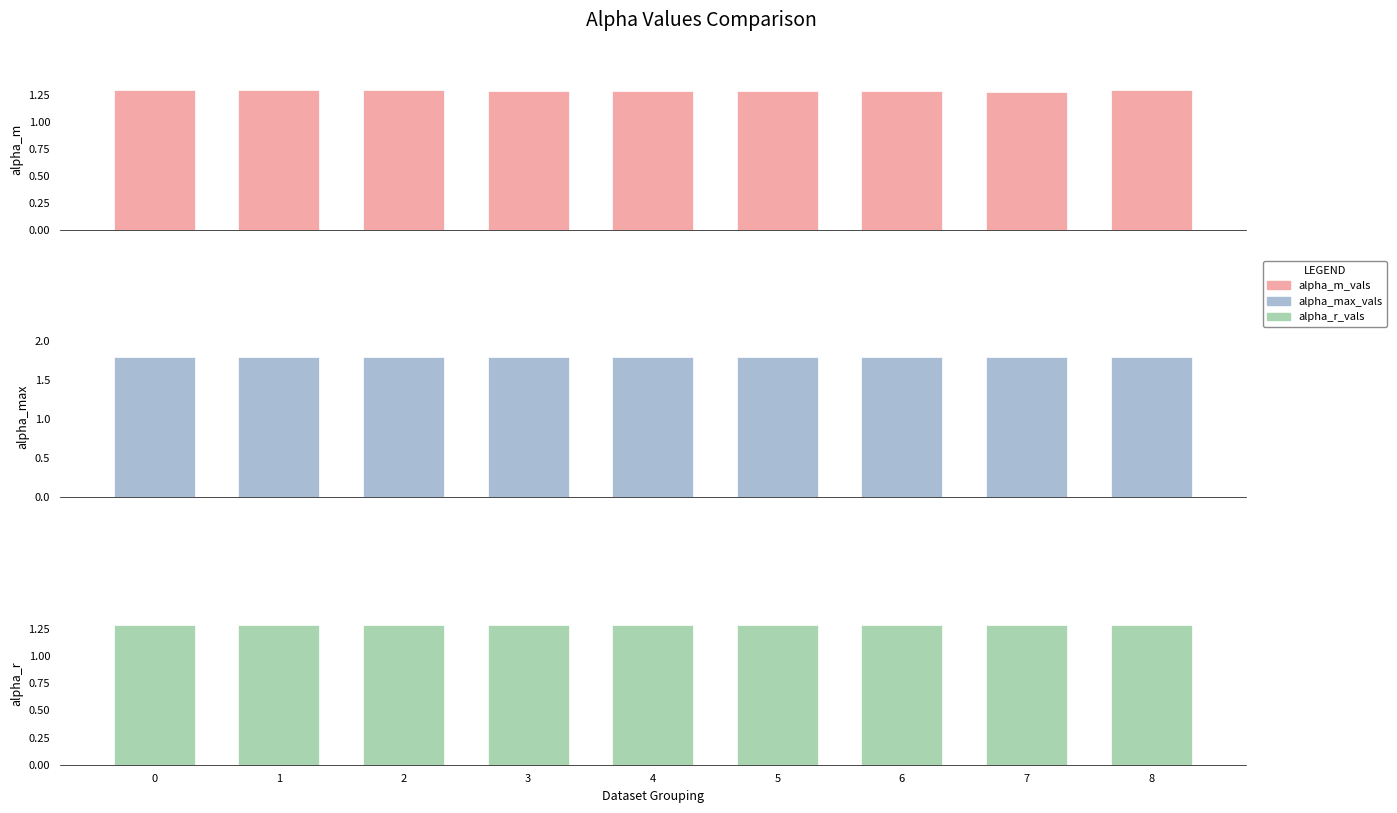

Reading left to right, list all the values displayed in this chart.

alpha_m_vals: 1.3	1.3	1.3	1.3	1.3	1.3	1.3	1.3	1.3
alpha_max_vals: 1.8	1.8	1.8	1.8	1.8	1.8	1.8	1.8	1.8
alpha_r_vals: 1.3	1.3	1.3	1.3	1.3	1.3	1.3	1.3	1.3